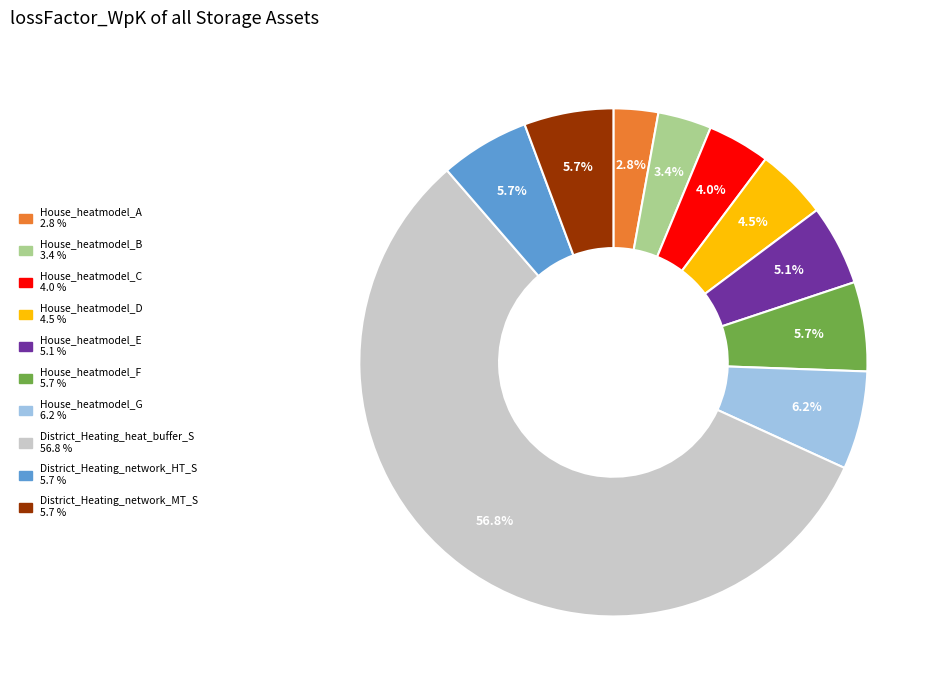

Is there a majority slice in this chart?

Yes